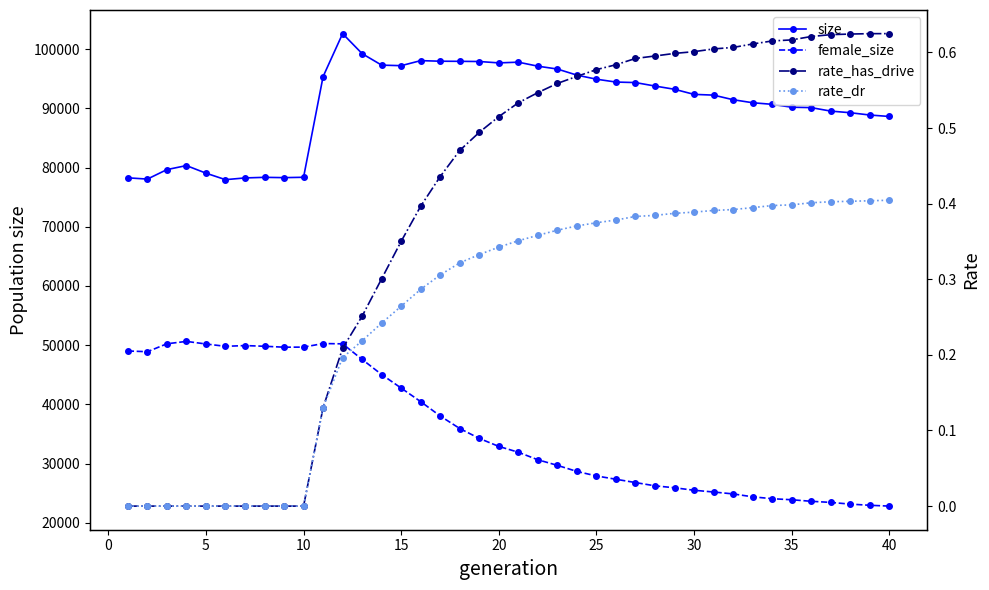

True or false: rate_has_drive has more than 0 points higher than both neighbors.

False